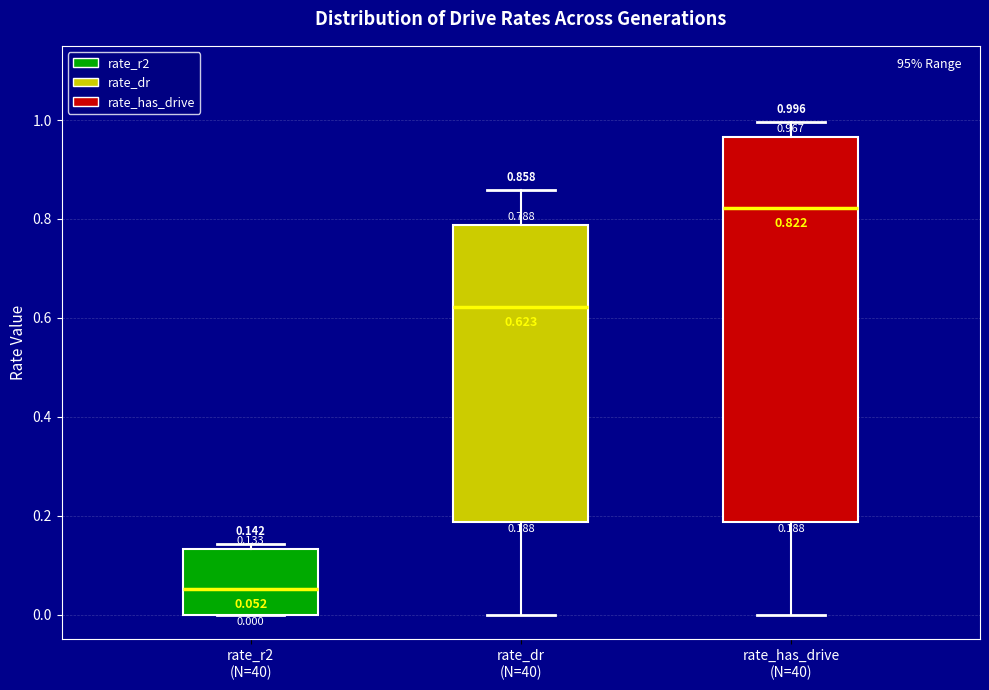

Which box's median line is the highest?

rate_has_drive (N=40)